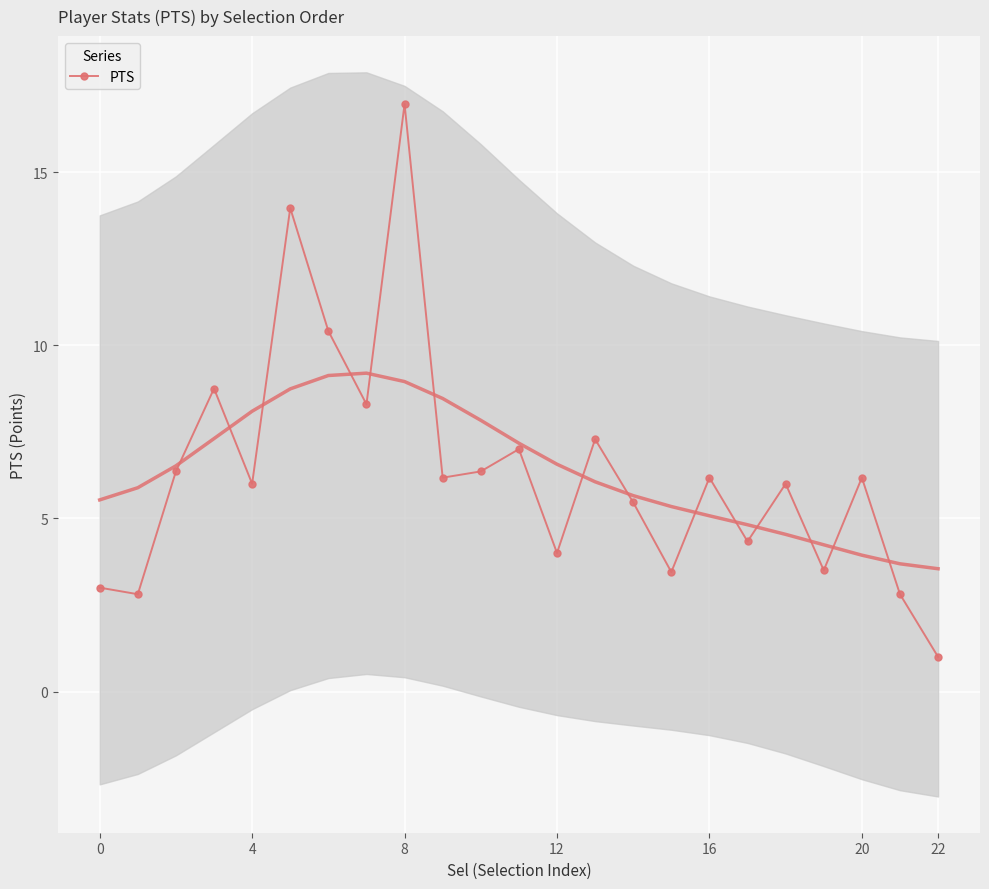

How many interior local peaks does the PTS series have?

8